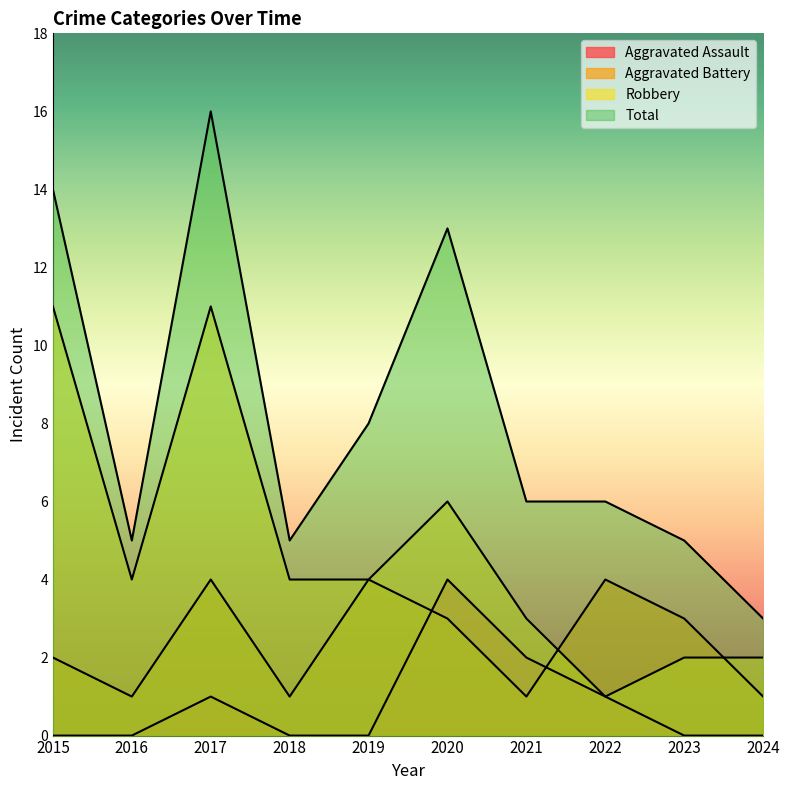

At which category is the sum across all series the highest?

2017